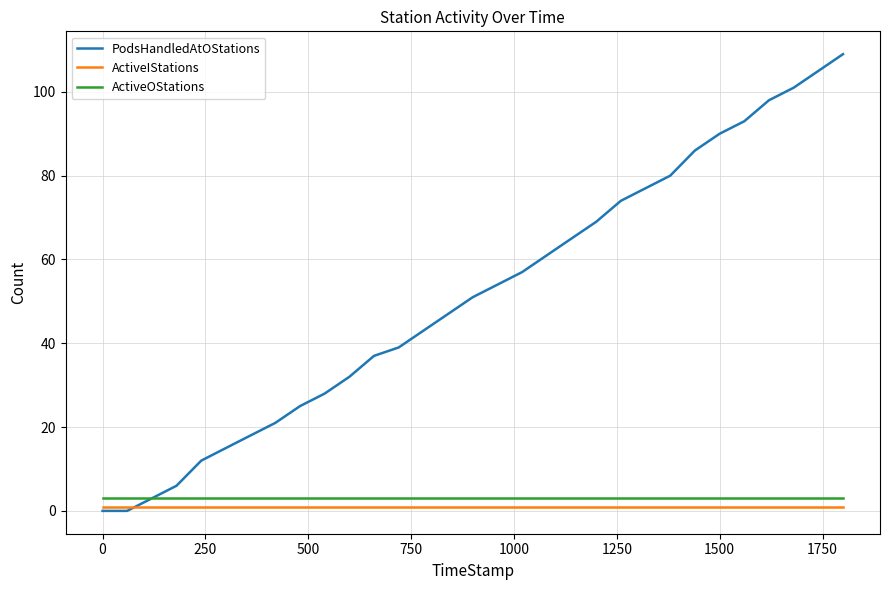

Which series has the largest range (max minus min)?

PodsHandledAtOStations